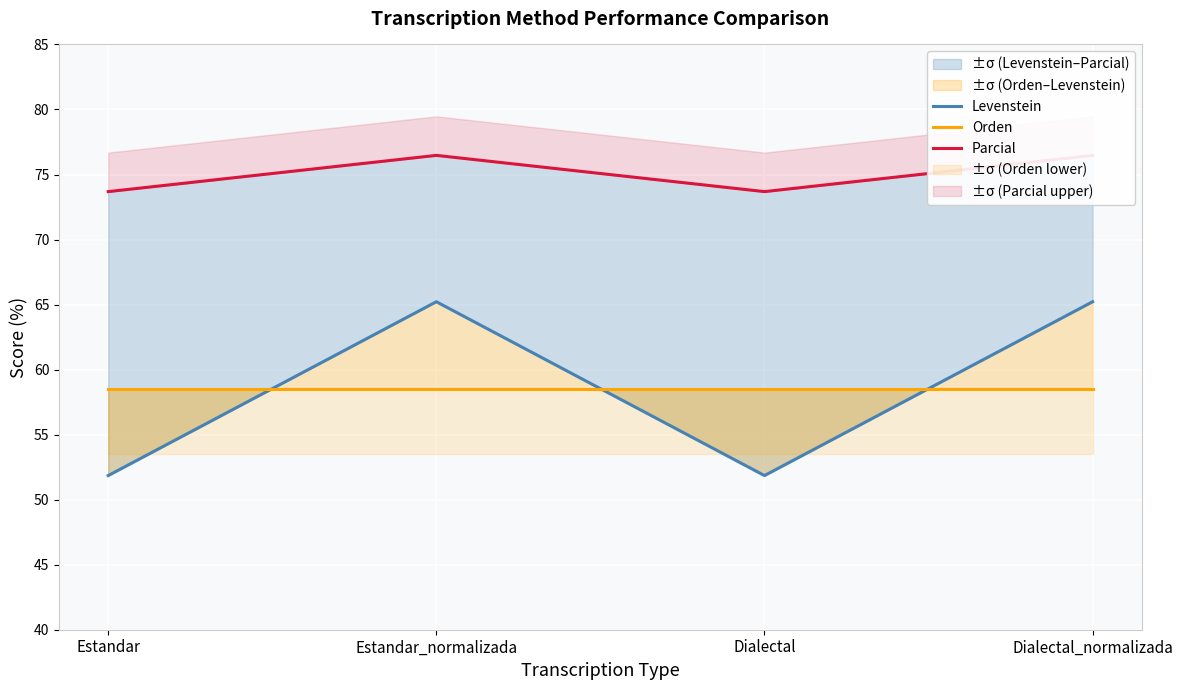

What is the label of the 4th point from the left?

Dialectal_normalizada